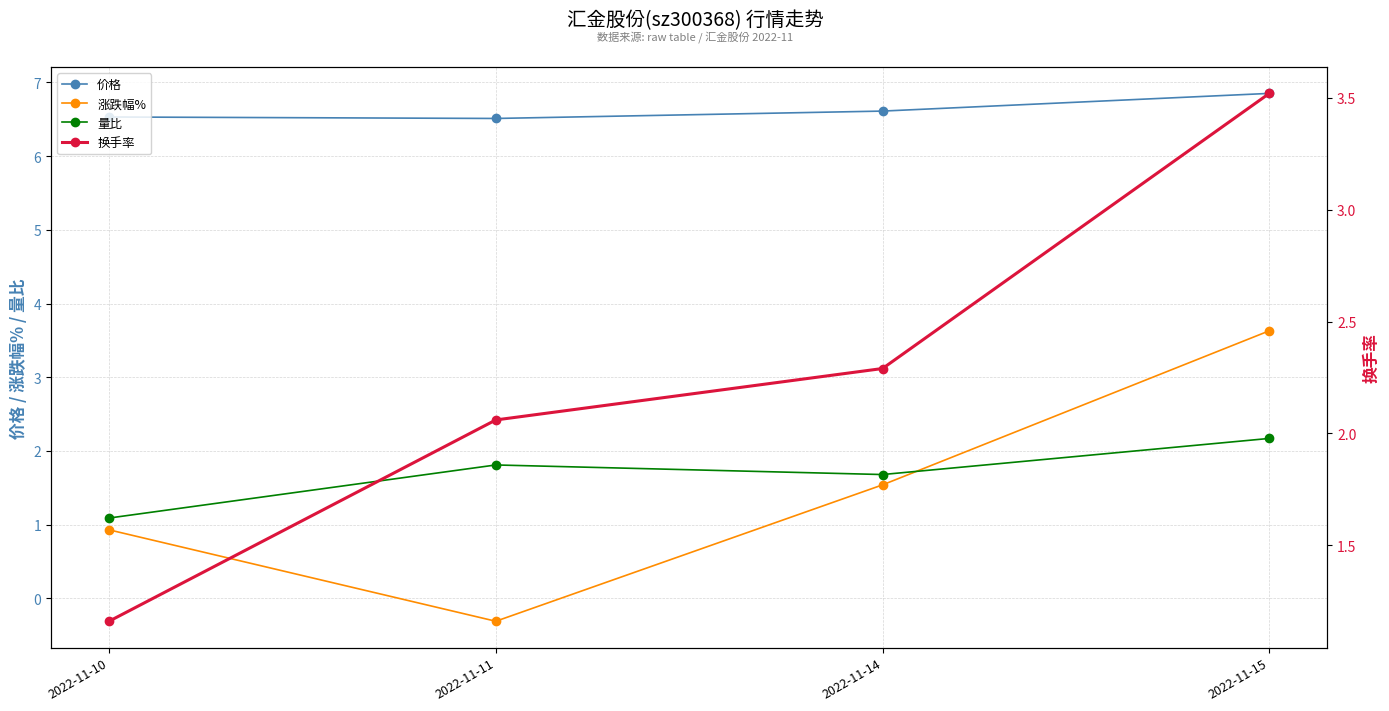

What is the sum of all 涨跌幅% values?

5.8